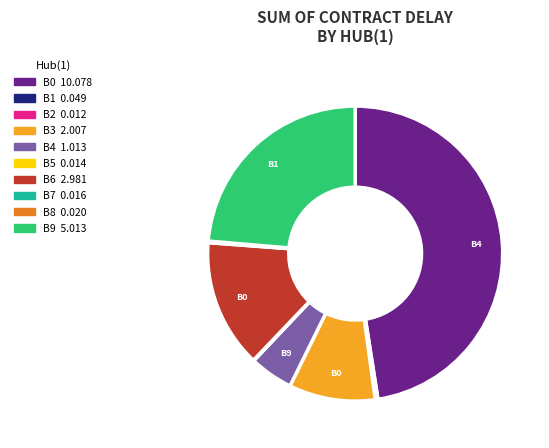

Does any single category account for the majority?

No